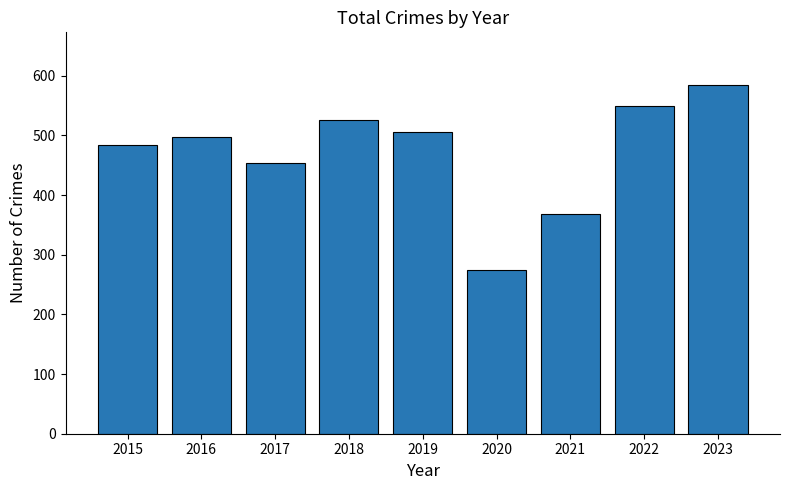

List the labels in order of value, smallest first.

2020, 2021, 2017, 2015, 2016, 2019, 2018, 2022, 2023